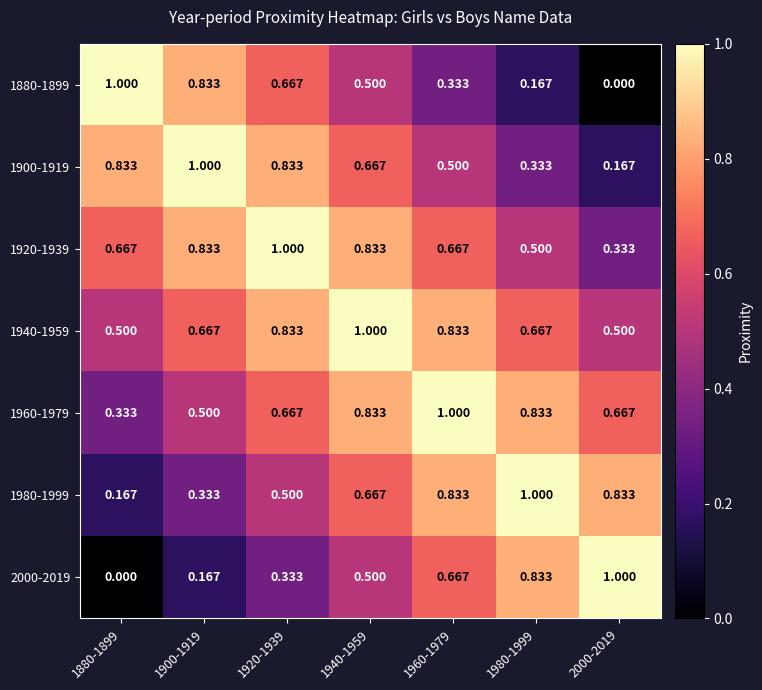

Is the value of 1980-1999 at 1880-1899 greater than the value of 1940-1959 at 1920-1939?

No